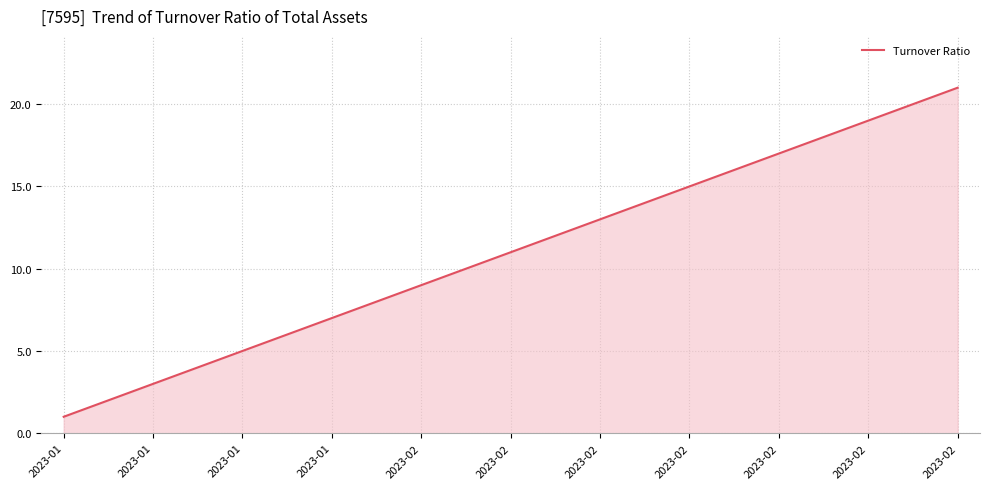

What is the difference between the maximum and minimum values?

20